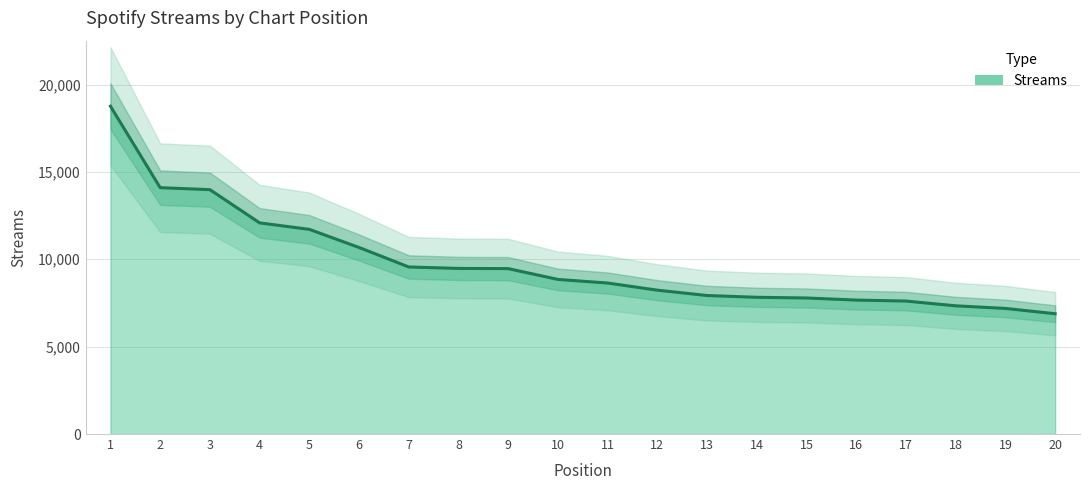

List the labels in order of value, smallest first.

20, 19, 18, 17, 16, 15, 14, 13, 12, 11, 10, 9, 8, 7, 6, 5, 4, 3, 2, 1